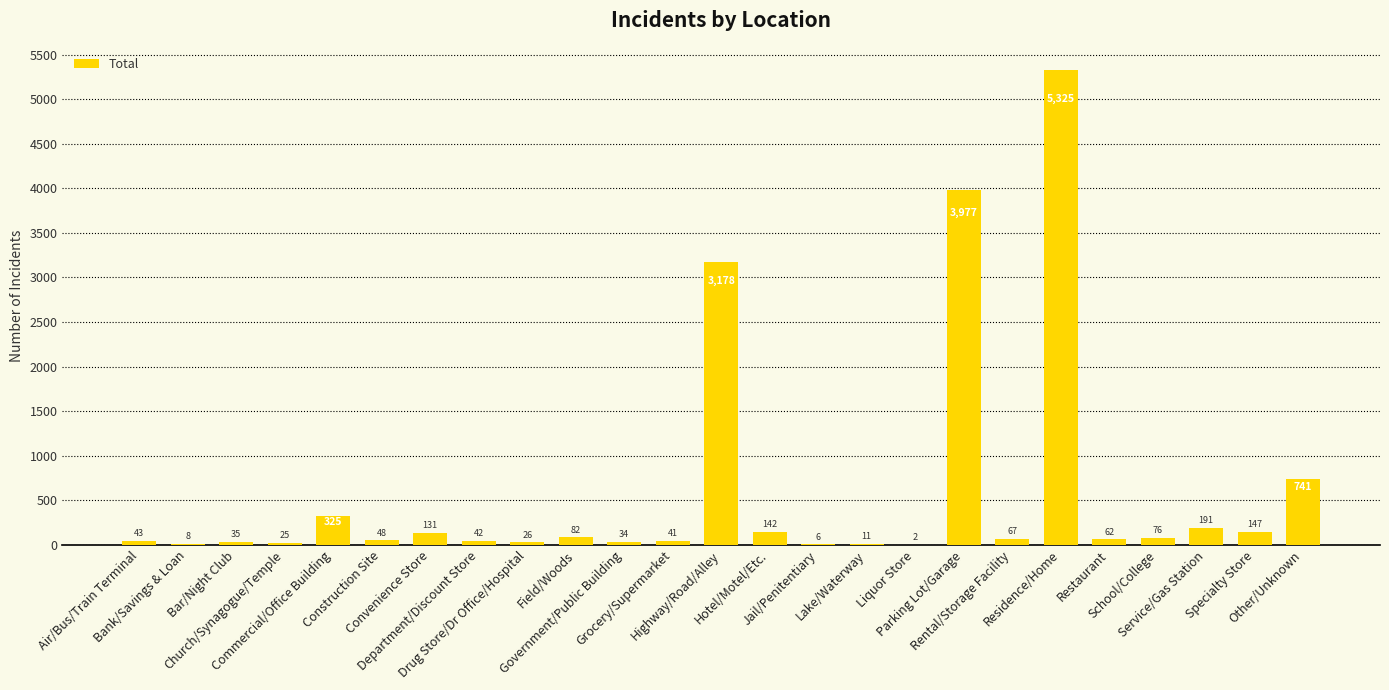

What is the sum of all values?

14765